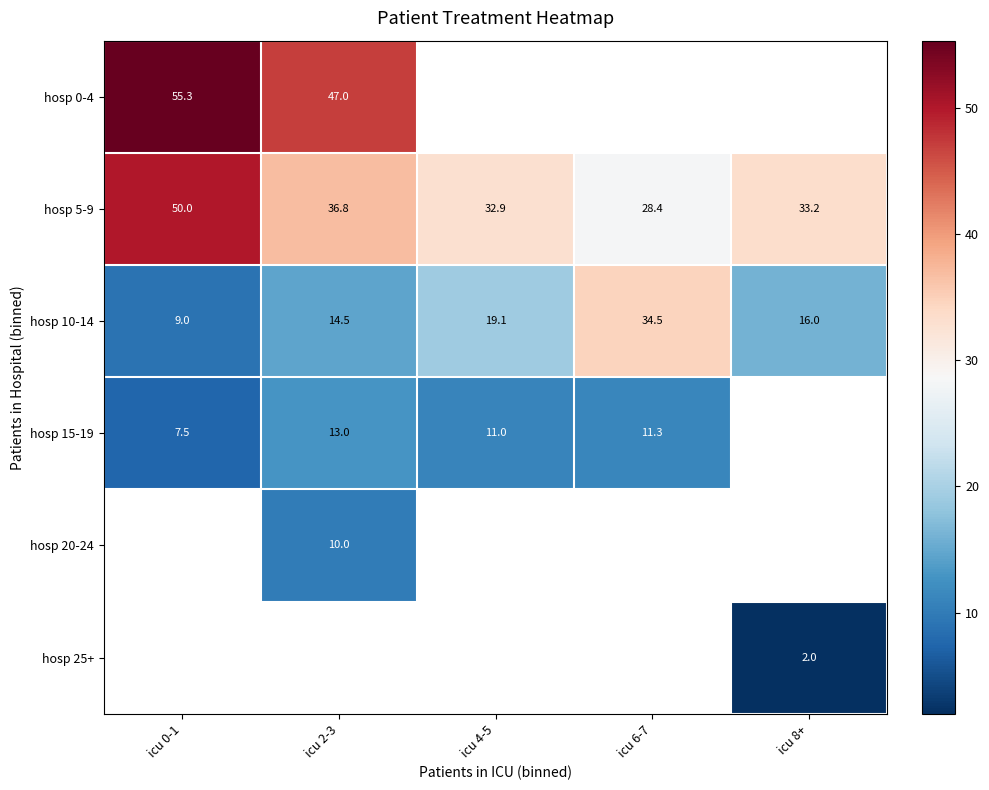

Rank the categories by hosp 5-9 value from lowest to highest.

icu 6-7, icu 4-5, icu 8+, icu 2-3, icu 0-1